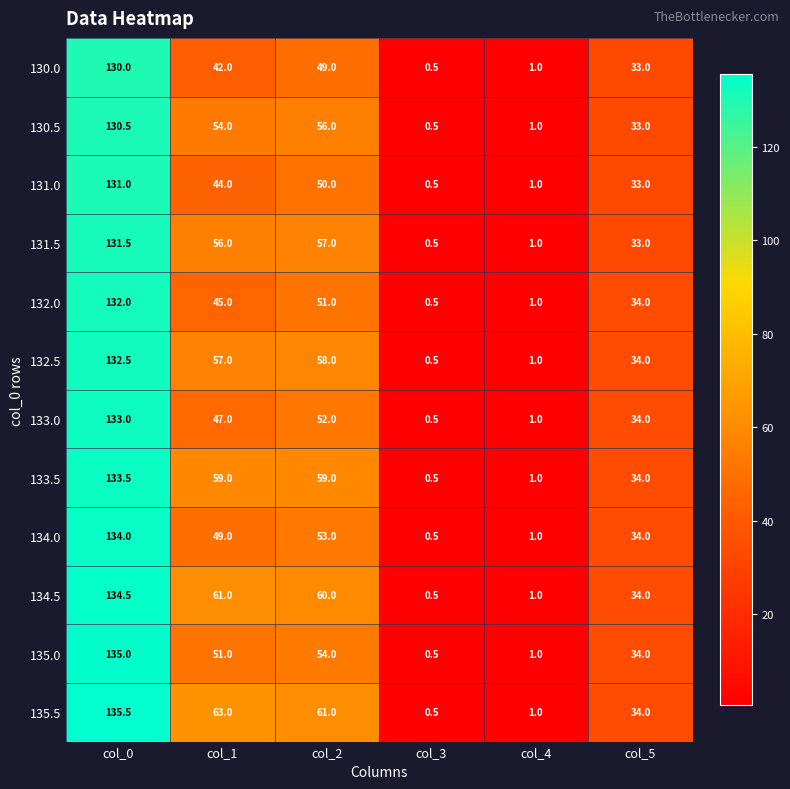

Which series has the largest range (max minus min)?

135.5